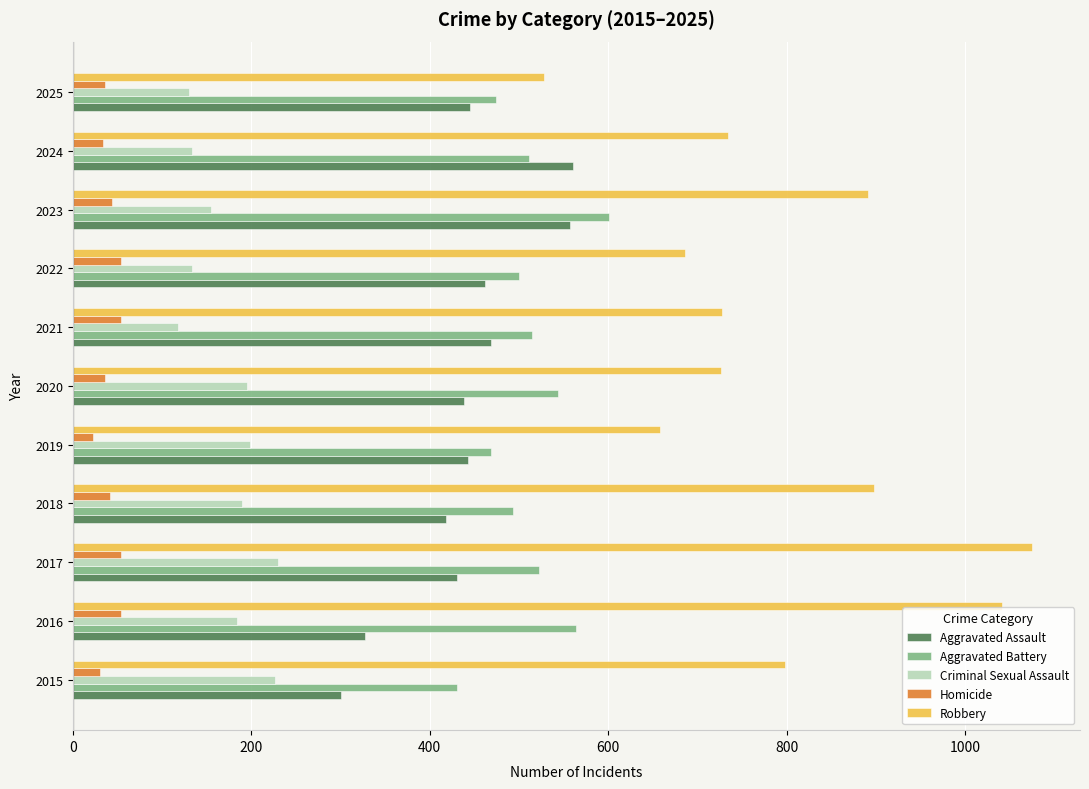

Rank the series by their maximum value, from lowest to highest.

Homicide, Criminal Sexual Assault, Aggravated Assault, Aggravated Battery, Robbery